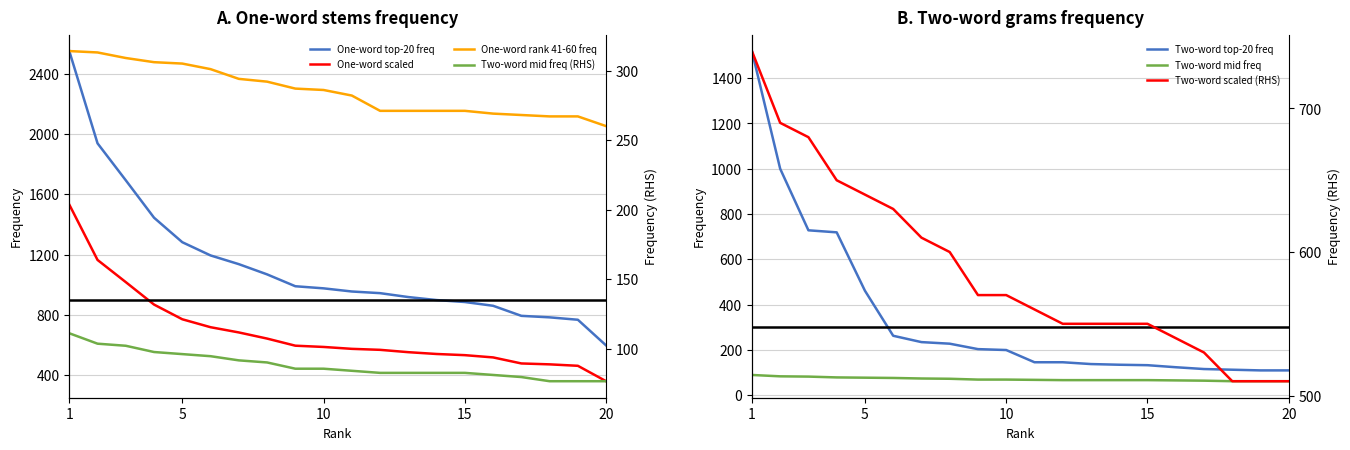

At which category is the sum across all series the highest?

1